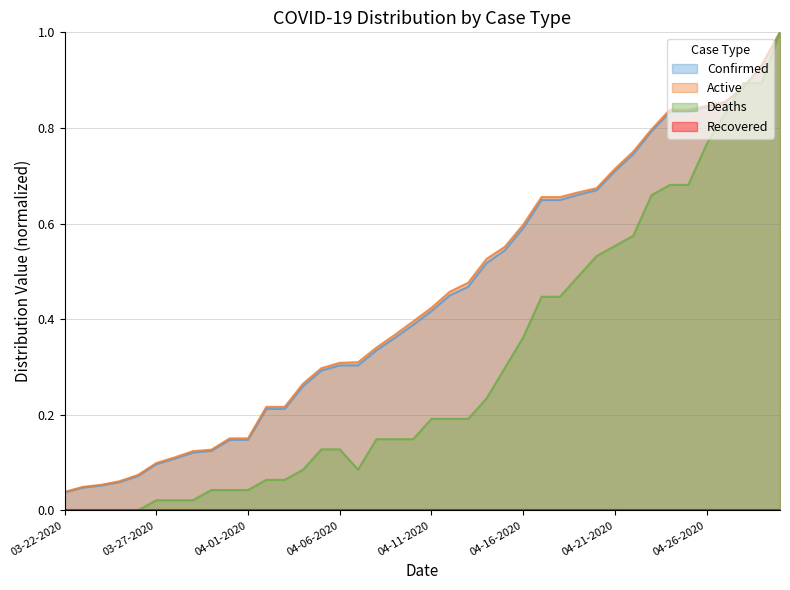

What value does the Confirmed series have at 04-07-2020?

0.3